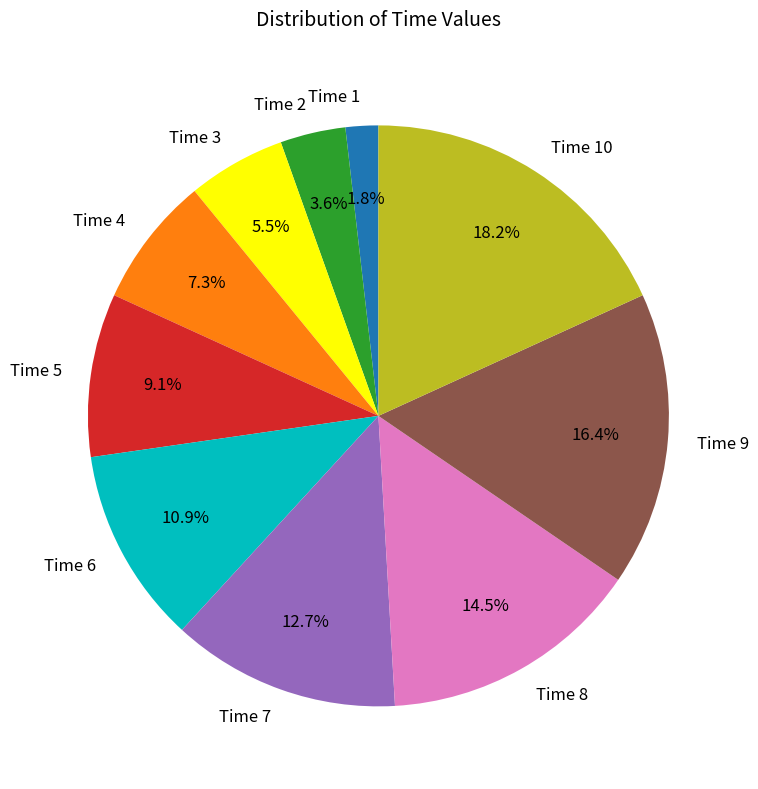

How many slices are in this pie chart?

10